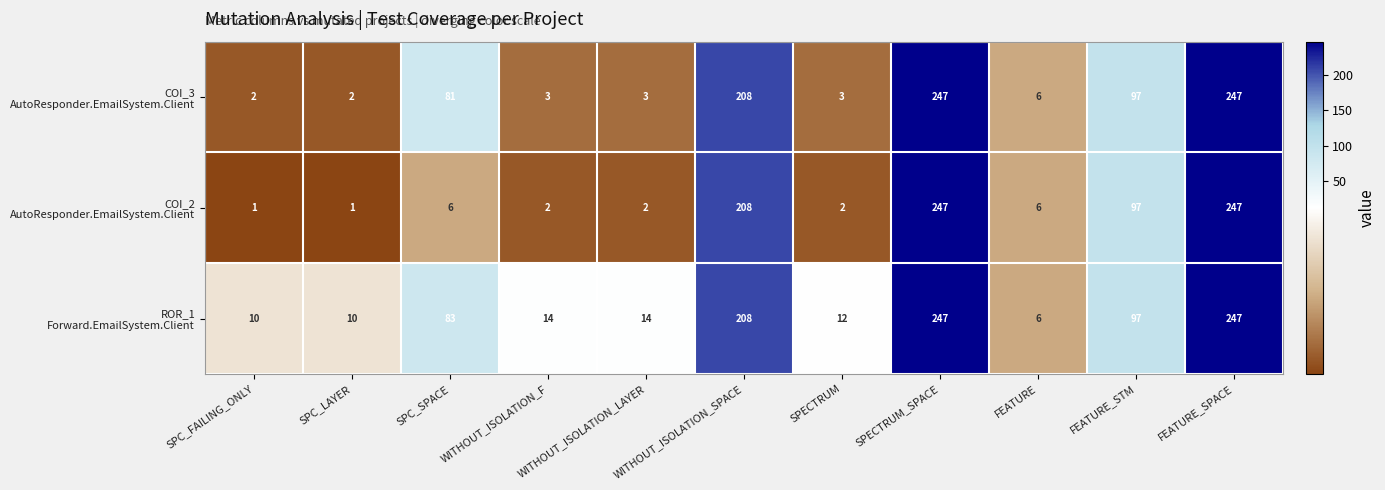

At how many categories does at least one series exceed 38?

5